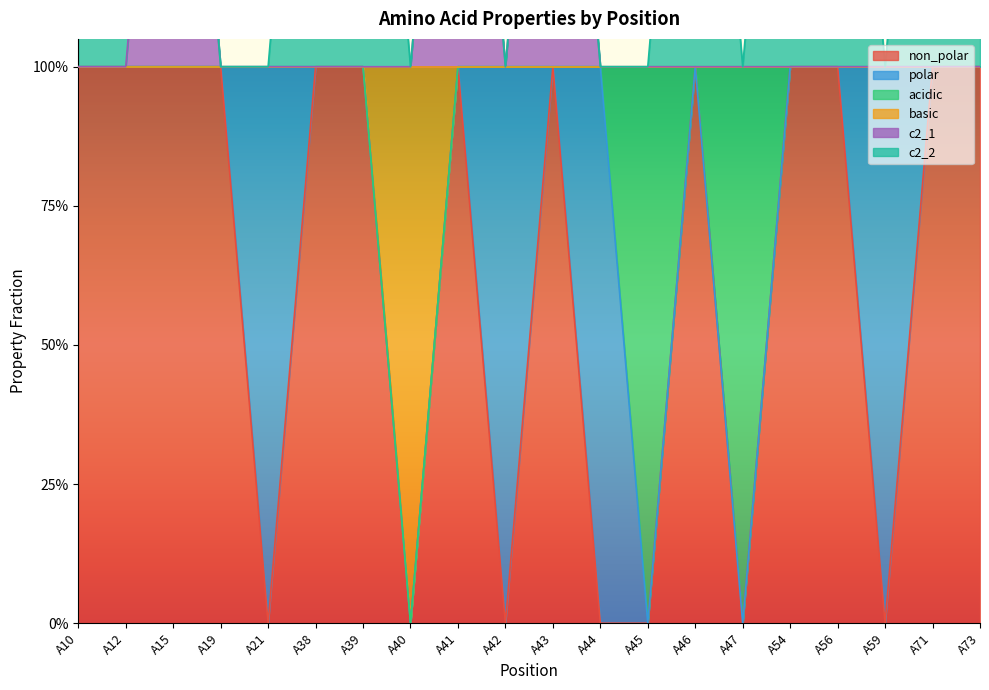

How many interior local valleys does the basic series have?

1